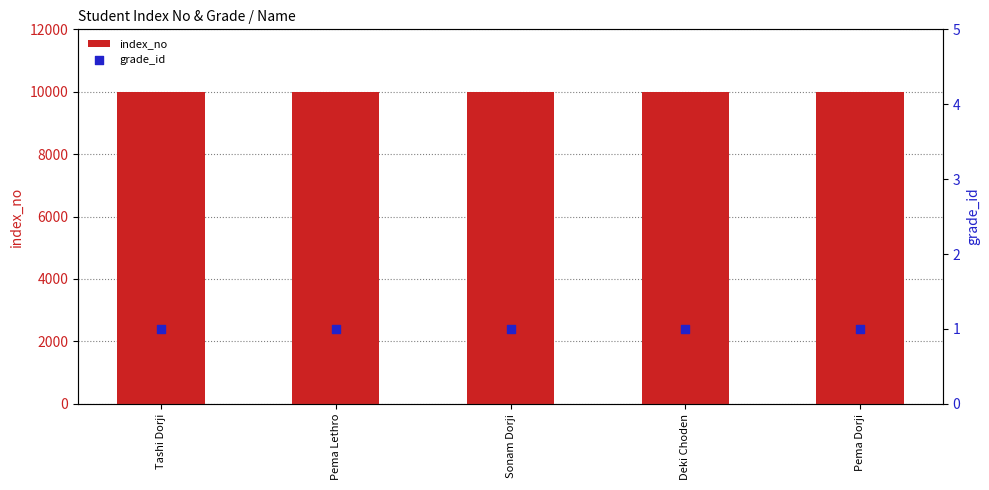

Which series has the widest spread of Y values?

index_no